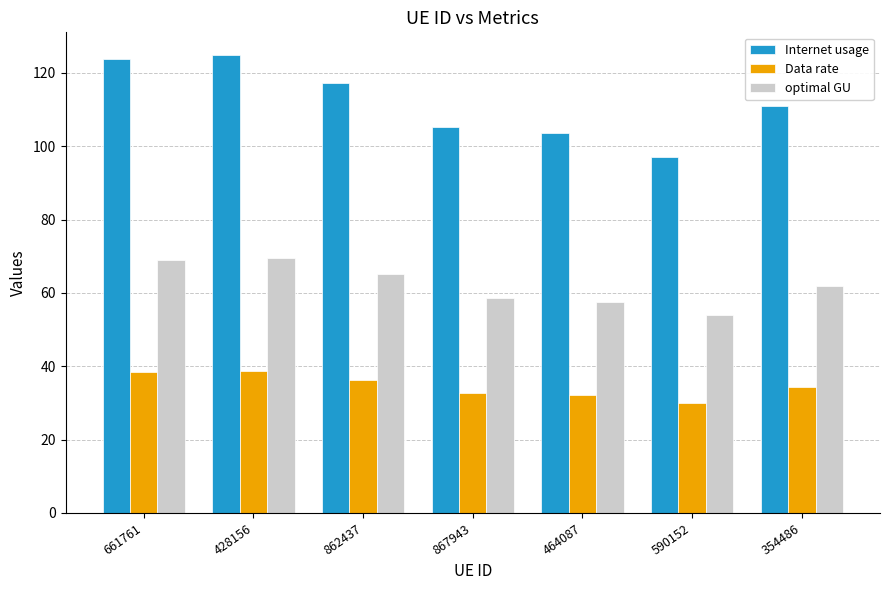

What is the total value across all series at 428156?

232.8